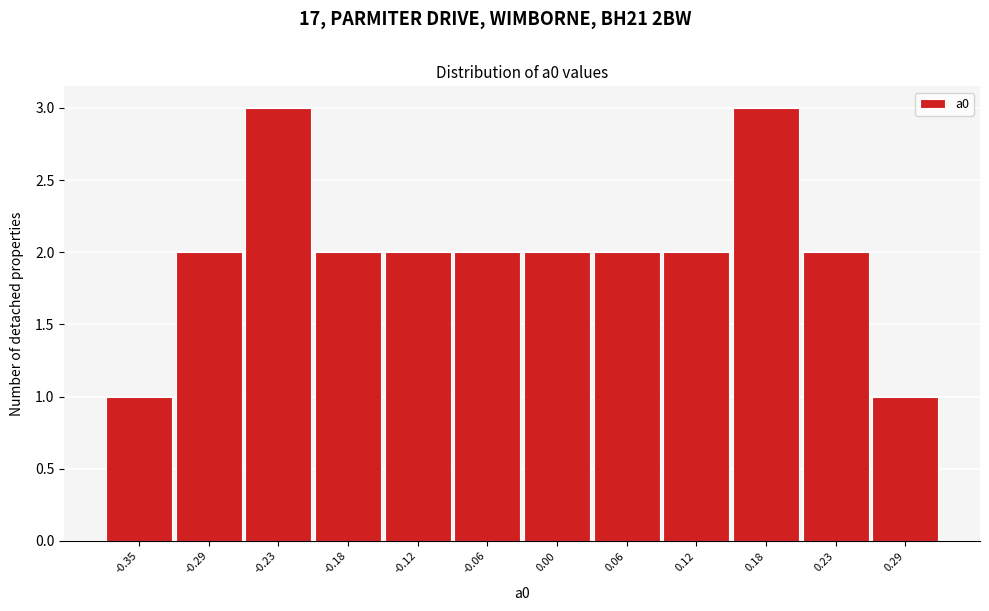

Reading right to left, extract all data points from this chart.

1	2	3	2	2	2	2	2	2	3	2	1